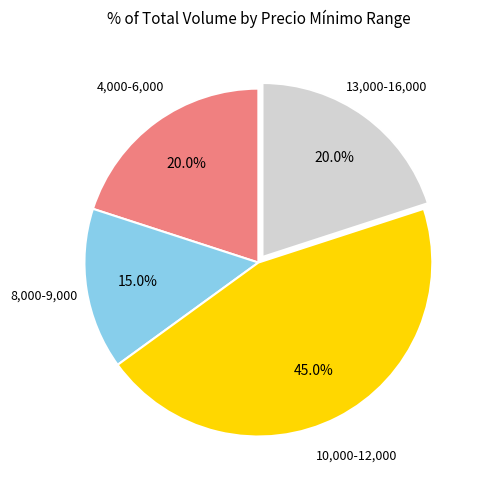

Is there any slice that represents more than half of the pie?

No